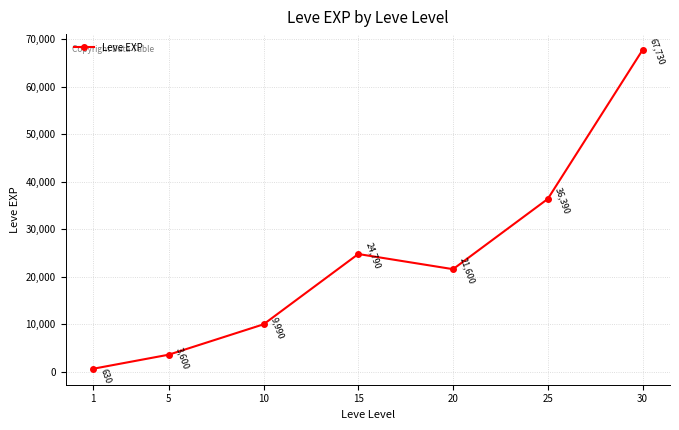

Read the value at 5, to the nearest 10.

3600